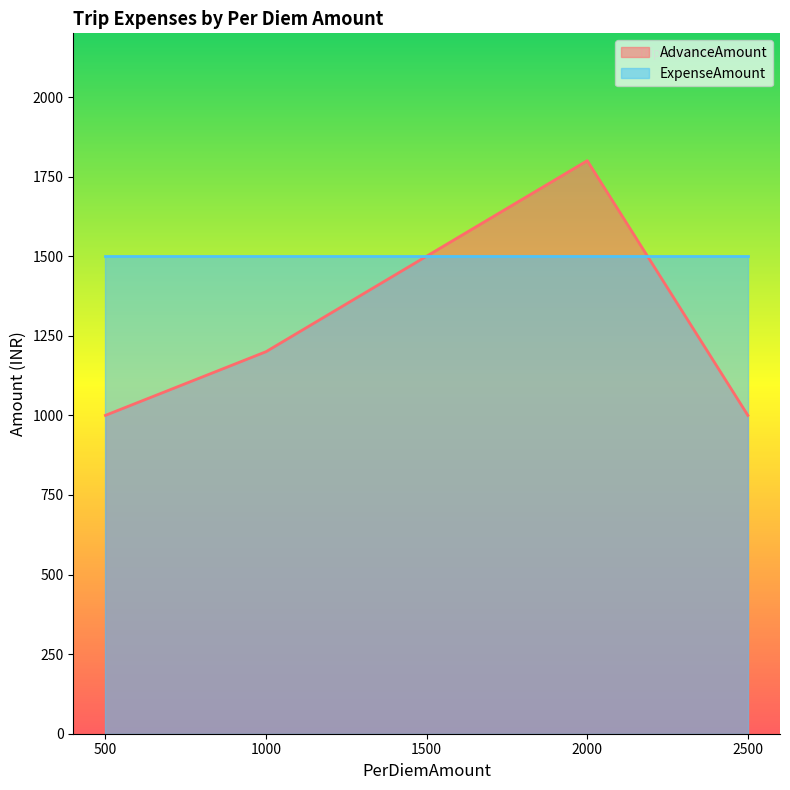

List the labels in order of value, smallest first.

500, 2500, 1000, 1500, 2000